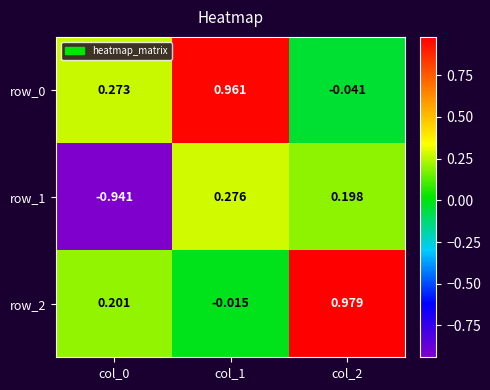

Is the value of row_0 at col_0 greater than the value of row_2 at col_2?

No